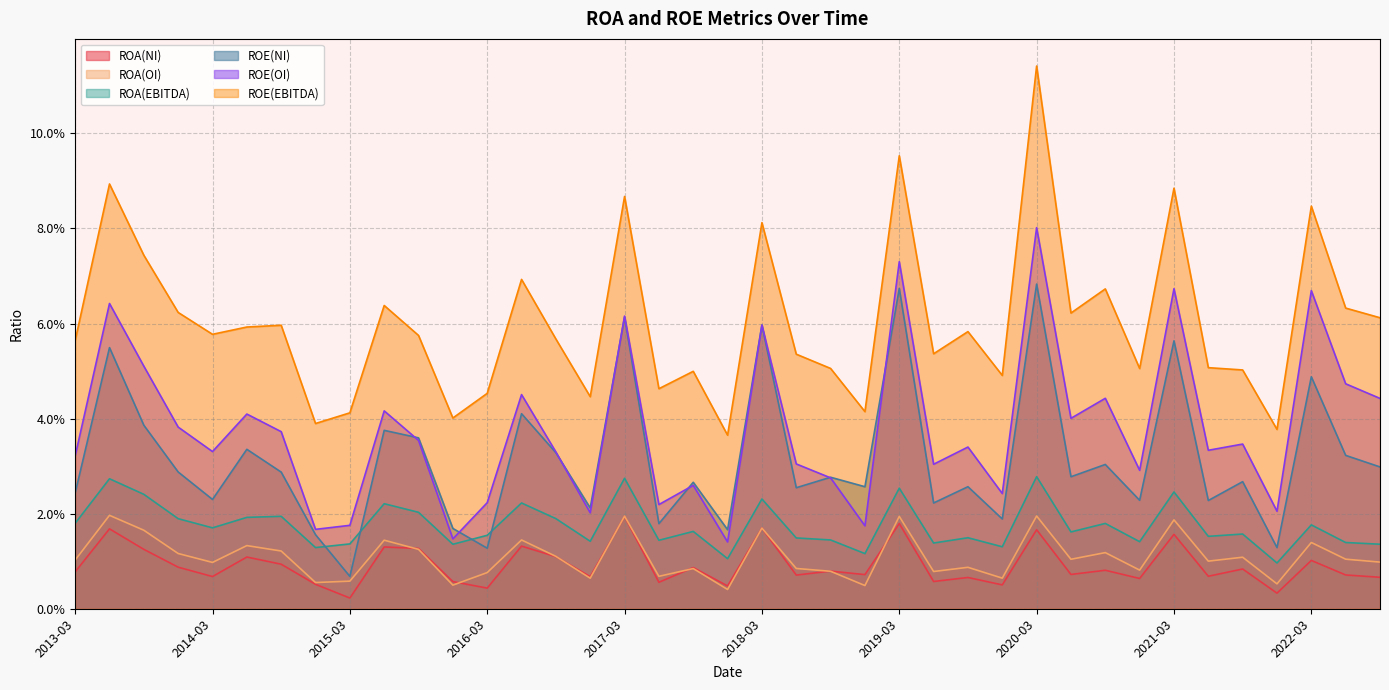

In ROA(OI), how many points are higher than both neighbors (excluding endpoints)?

14